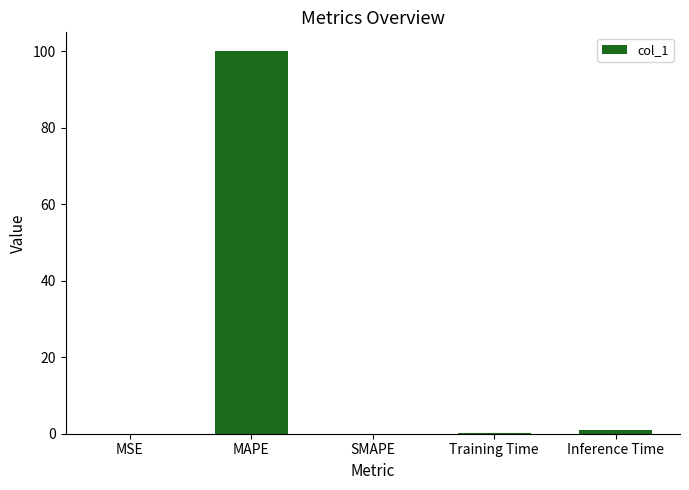

True or false: the data shows 0.0 at SMAPE.

True